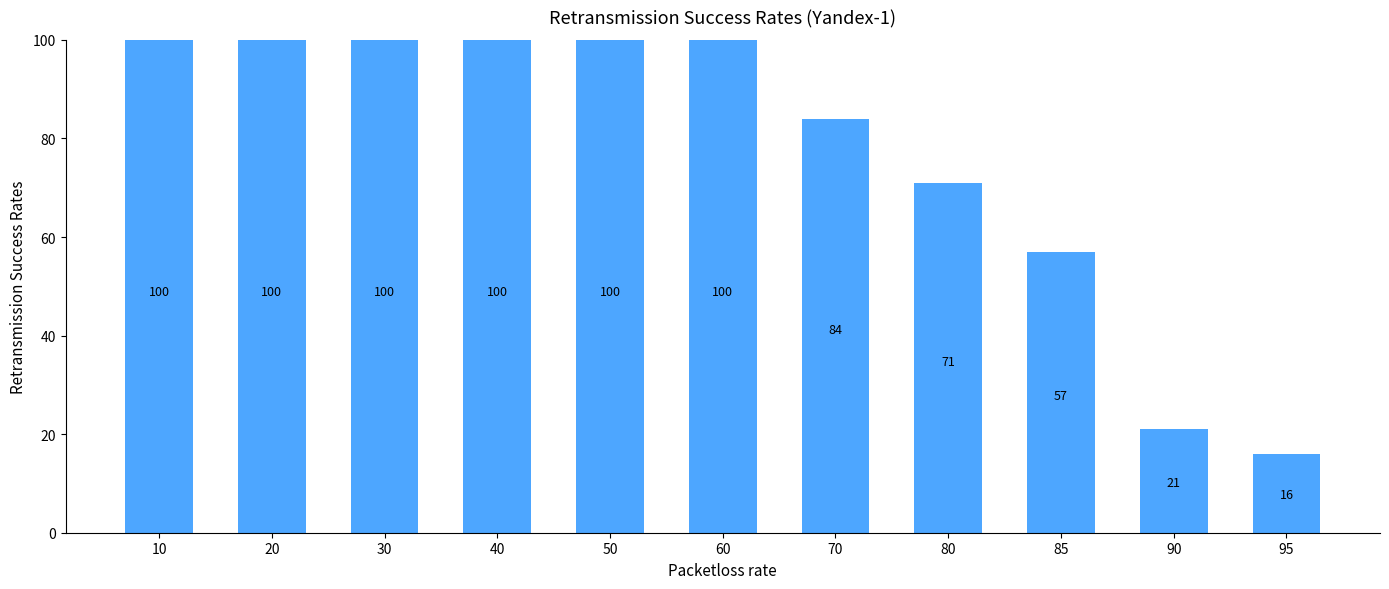

How many bars are there in total?

11